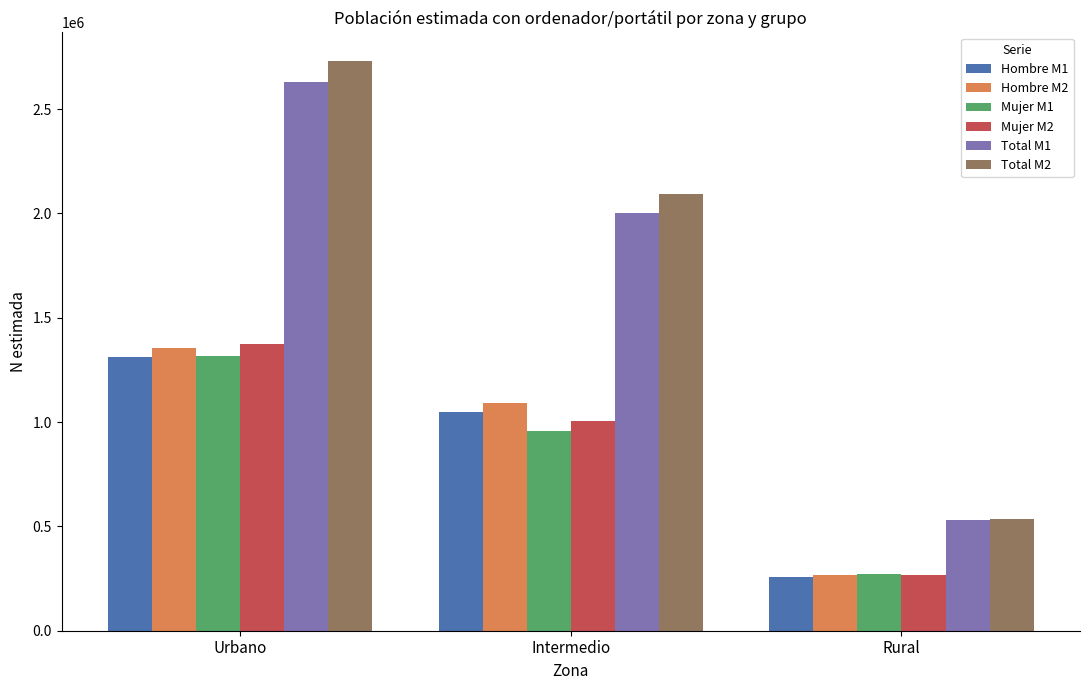

How many distinct data groups are displayed?

6